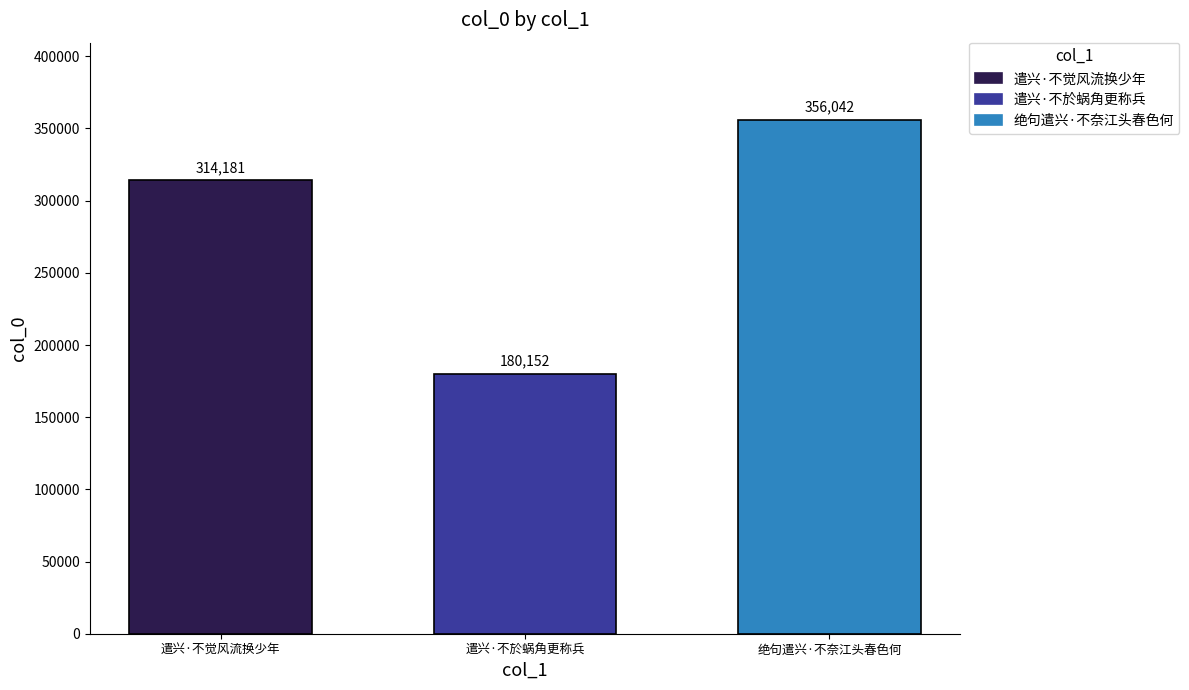

Which label corresponds to the largest value in the chart?

绝句遣兴·不奈江头春色何